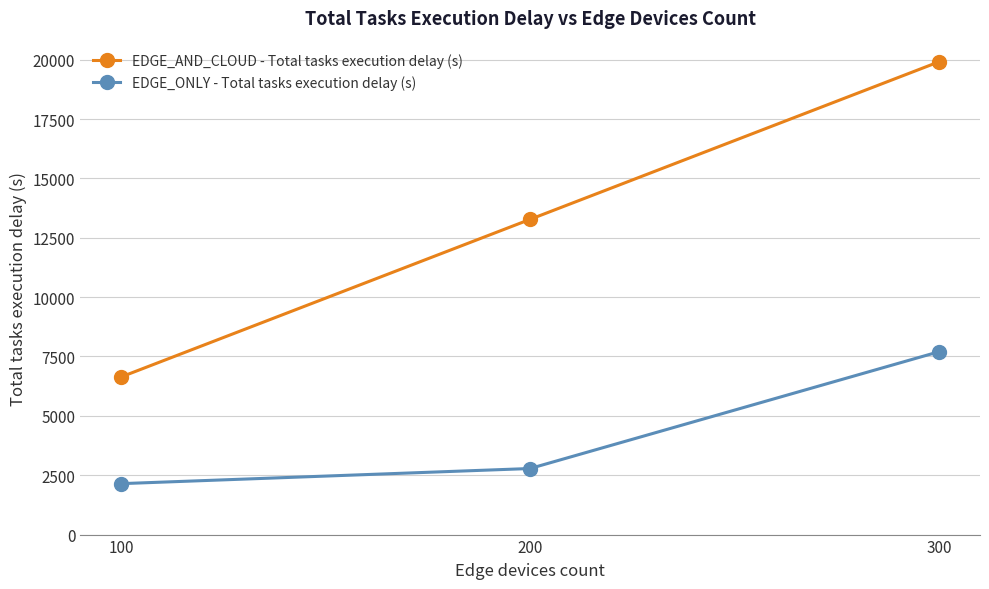

Is this an area chart (filled region under the line)?

No